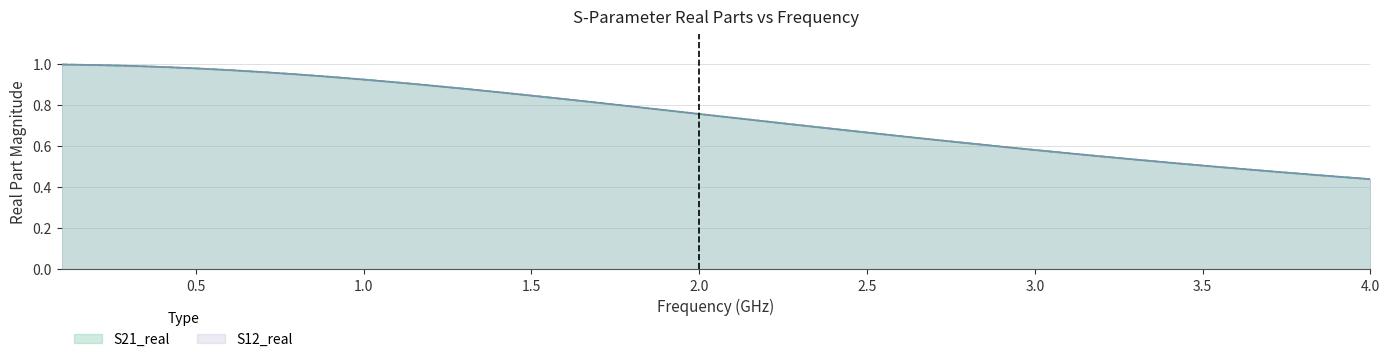

What is the difference between the second highest and minimum values in the S12_real series?

0.6